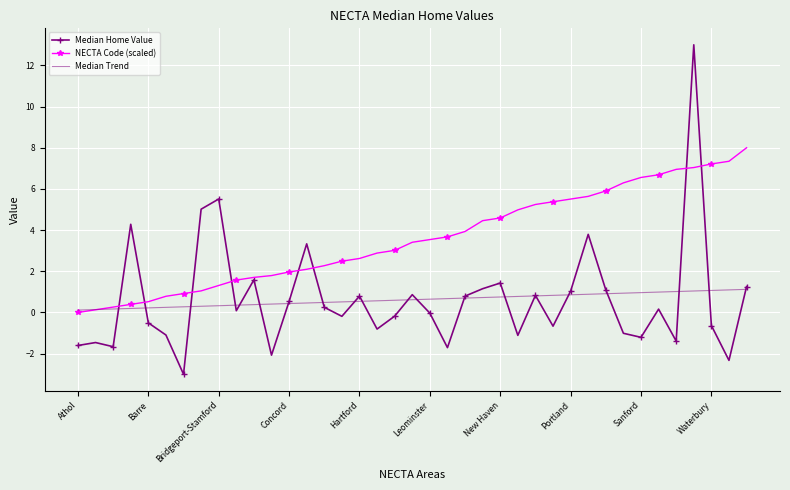

Which series has the largest total across all categories?

NECTA Code (scaled)